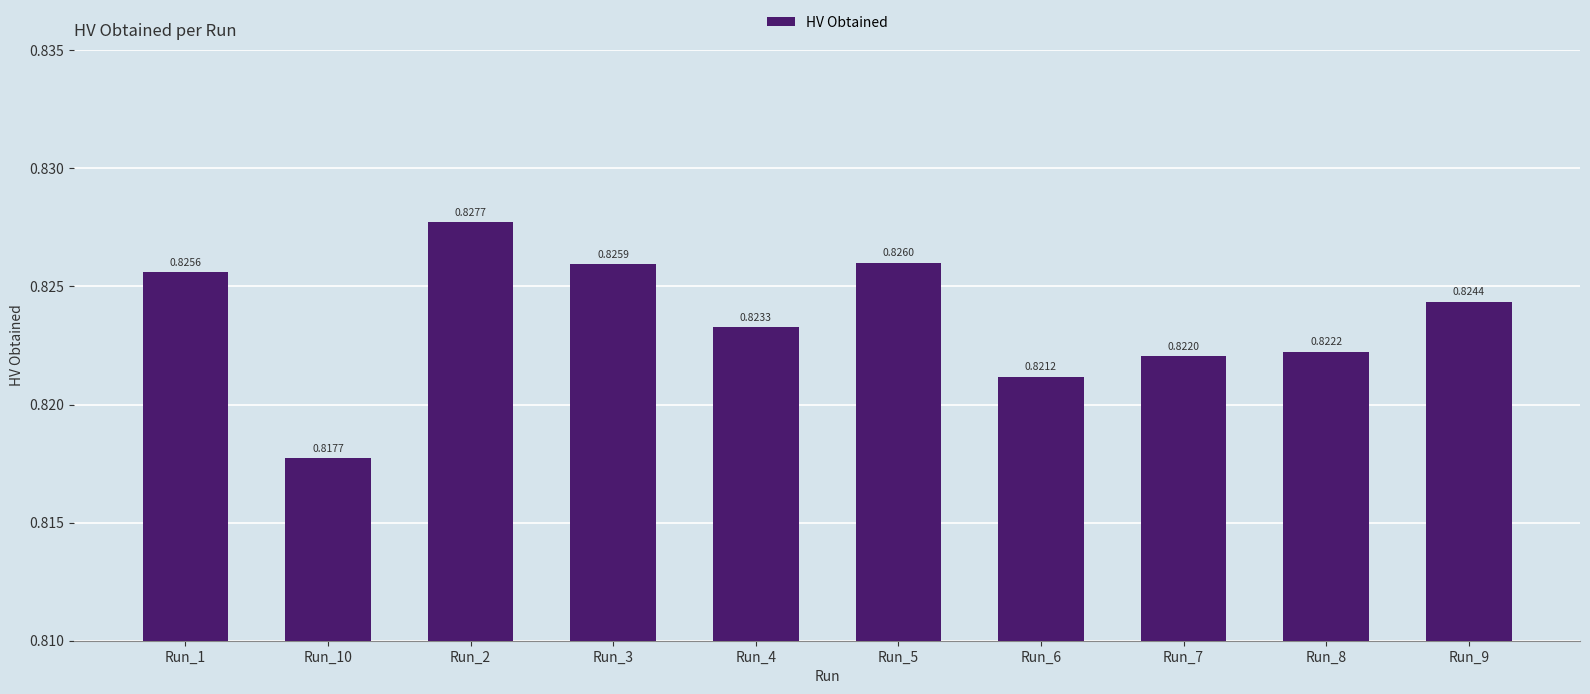

Is it true that the value at Run_2 is 0.4?

False